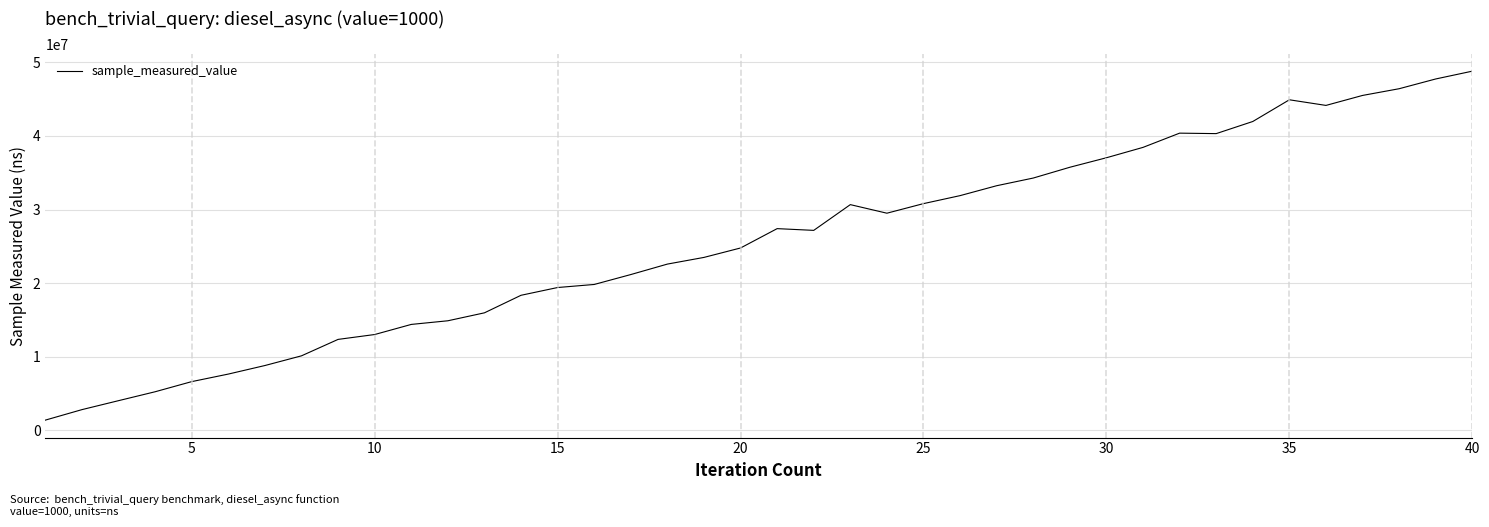

What is the maximum value shown in the chart?

48799240